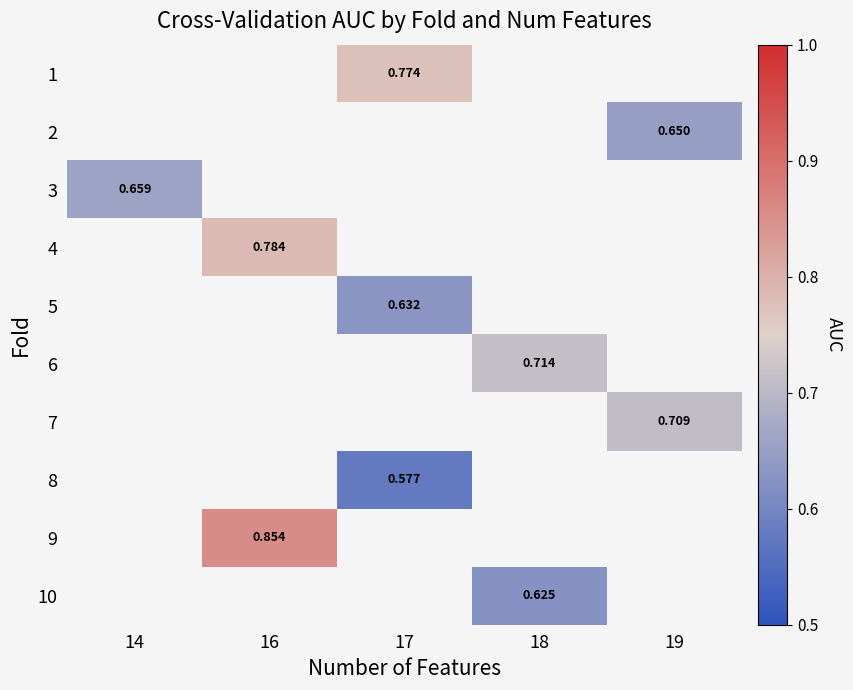

How many data points in 1 are above 0?

1